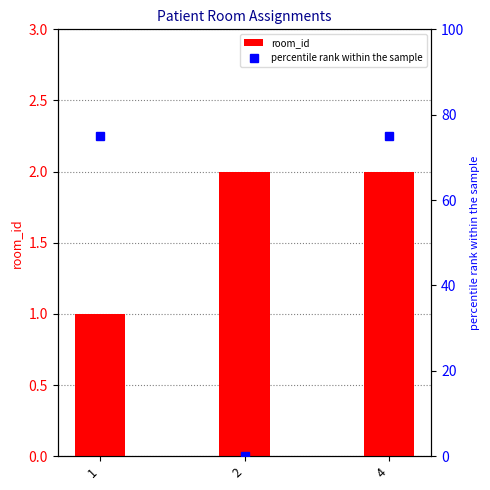

What is the difference between the highest and lowest values at 2?

2